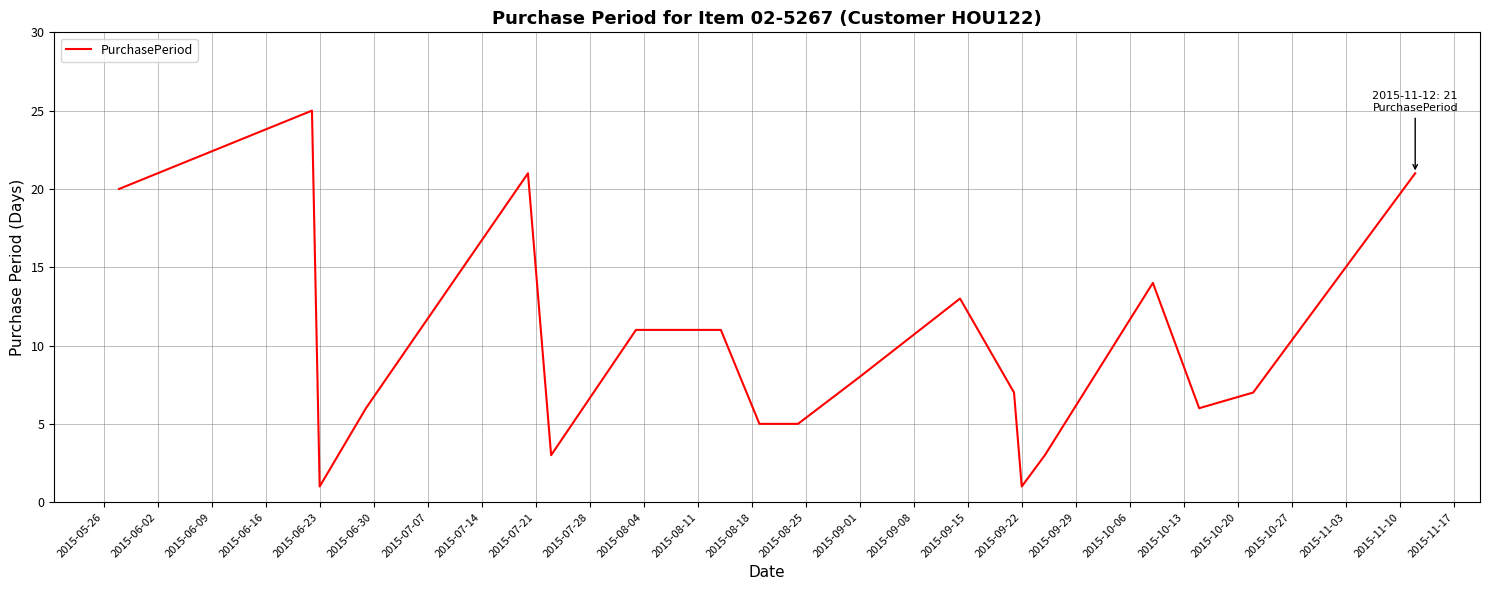

What is the maximum value shown in the chart?

25